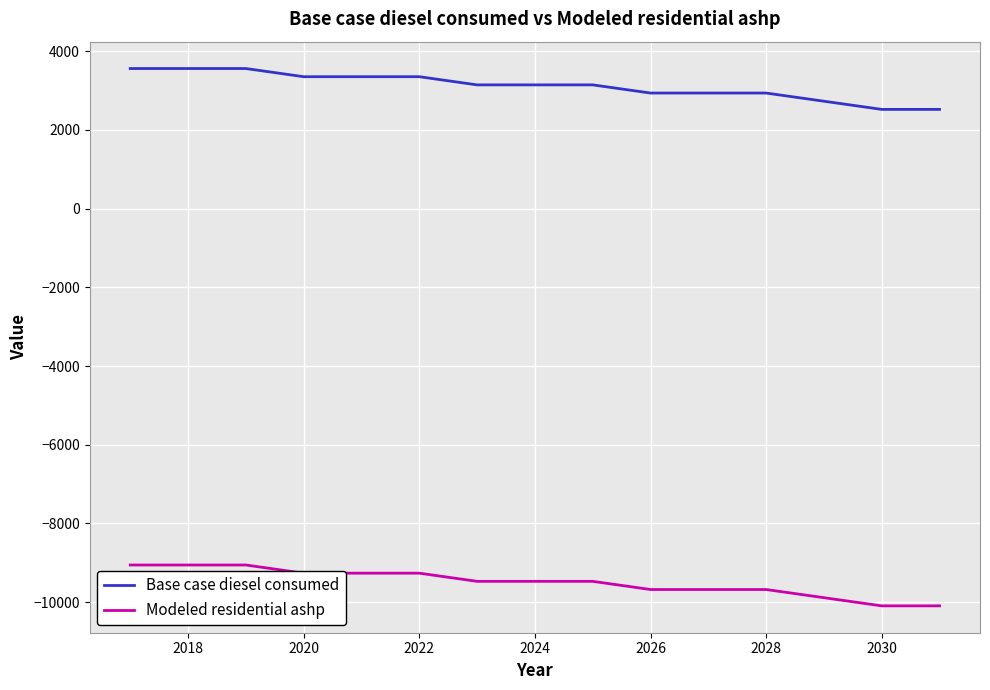

What are all the series names shown in the legend?

Base case diesel consumed, Modeled residential ashp